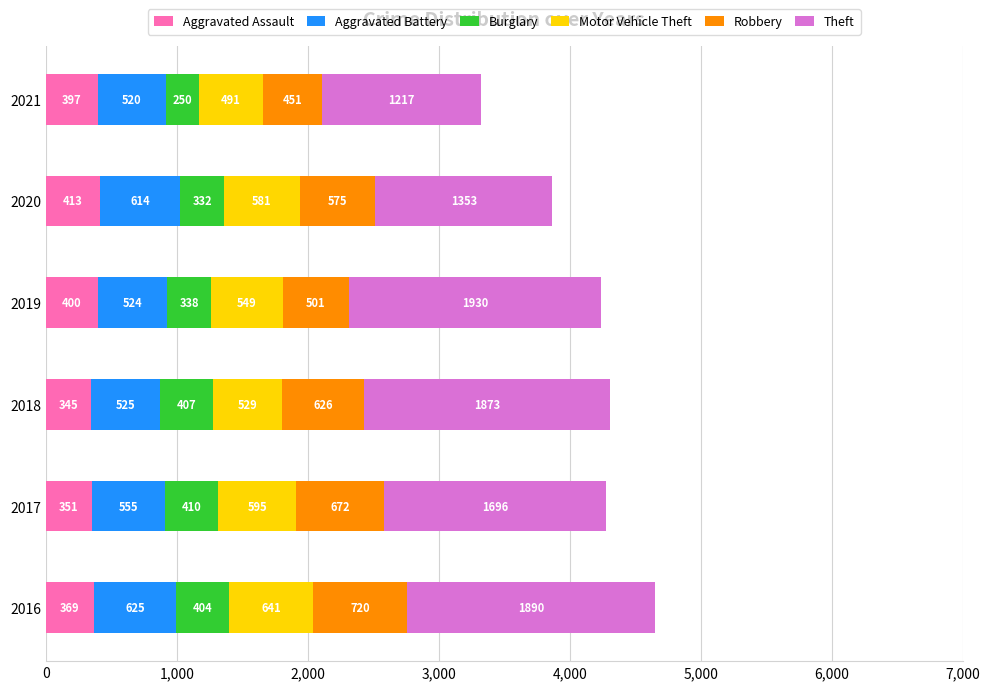

At which label does Aggravated Assault reach its minimum?

2018